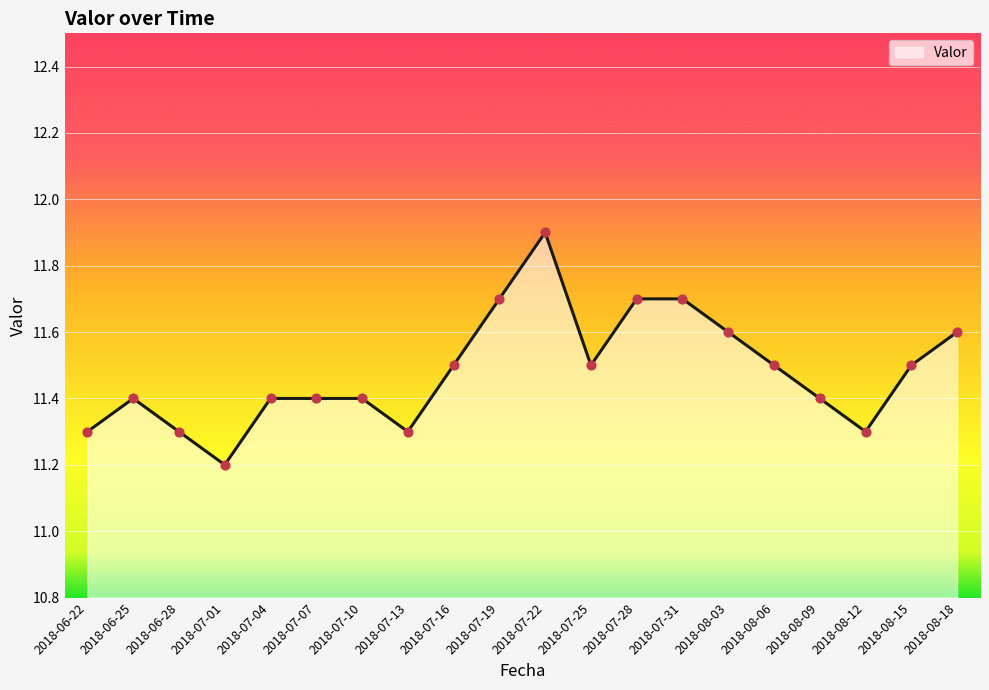

What is the change in value from 2018-07-19 to 2018-07-22?

+0.2